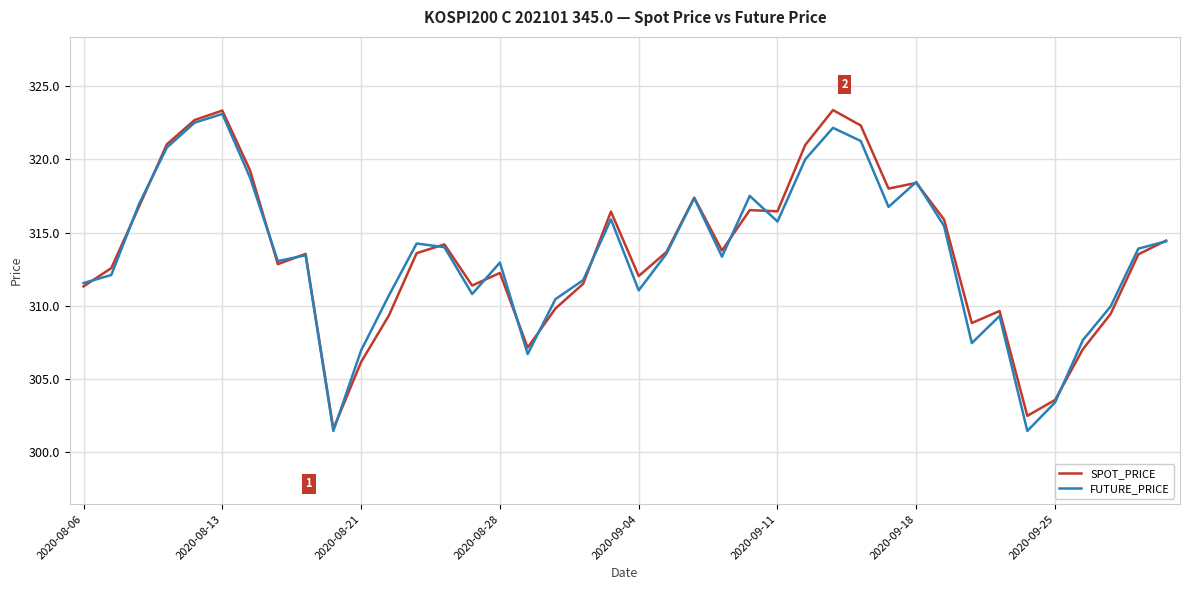

What is the maximum value for SPOT_PRICE?

323.4